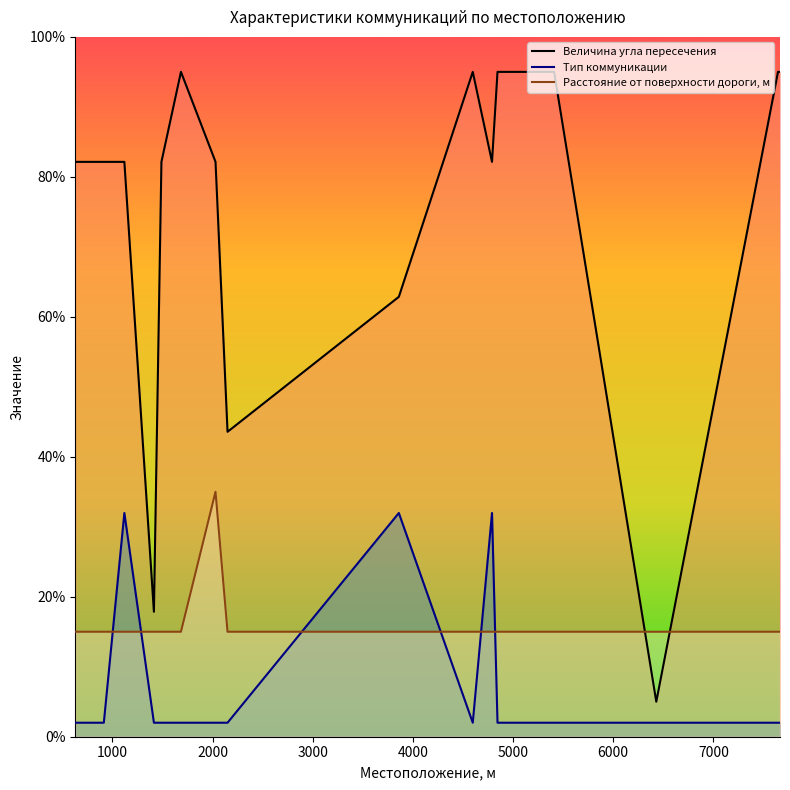

What is the smallest value displayed?

2.0